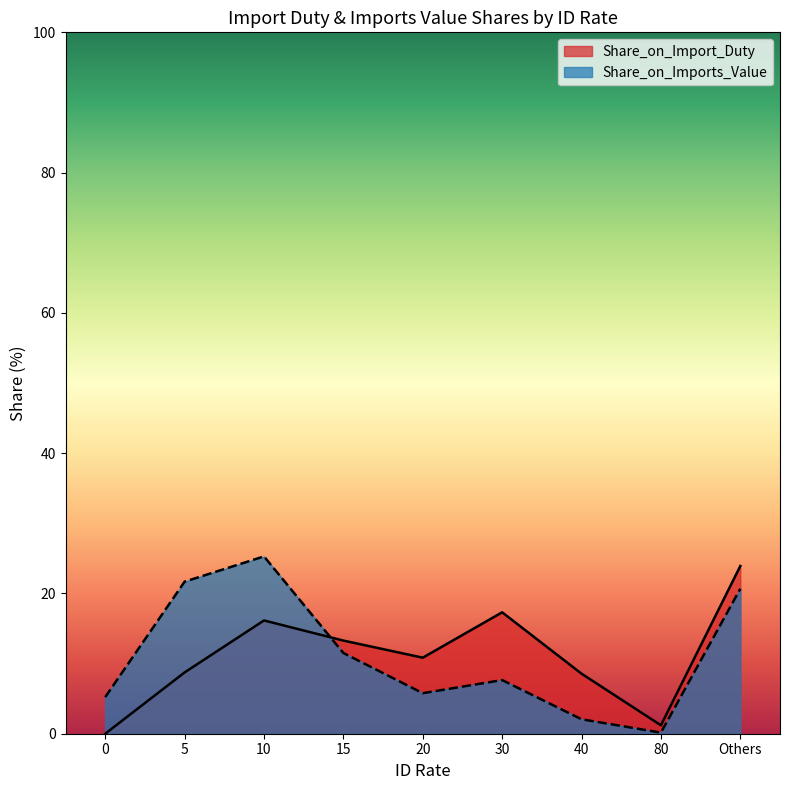

What is the difference between the Share_on_Import_Duty values at 30 and 10?

1.2